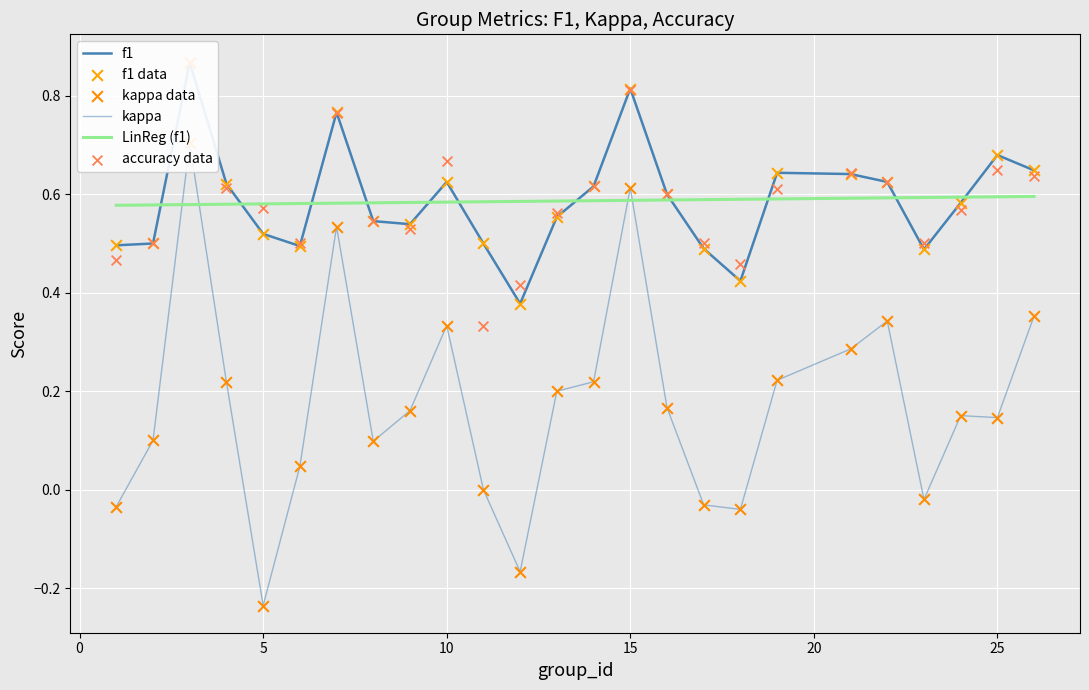

Which series reaches the minimum Y coordinate?

kappa